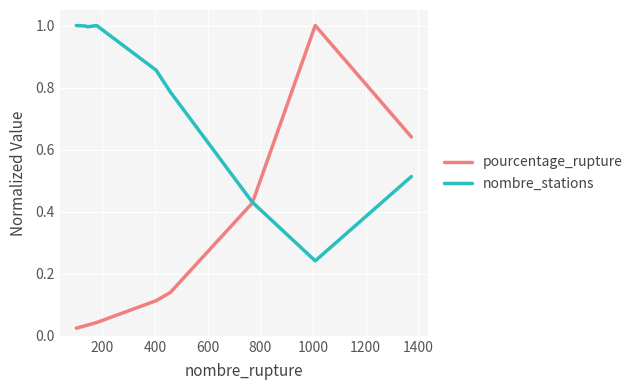

Which series has the largest range (max minus min)?

pourcentage_rupture